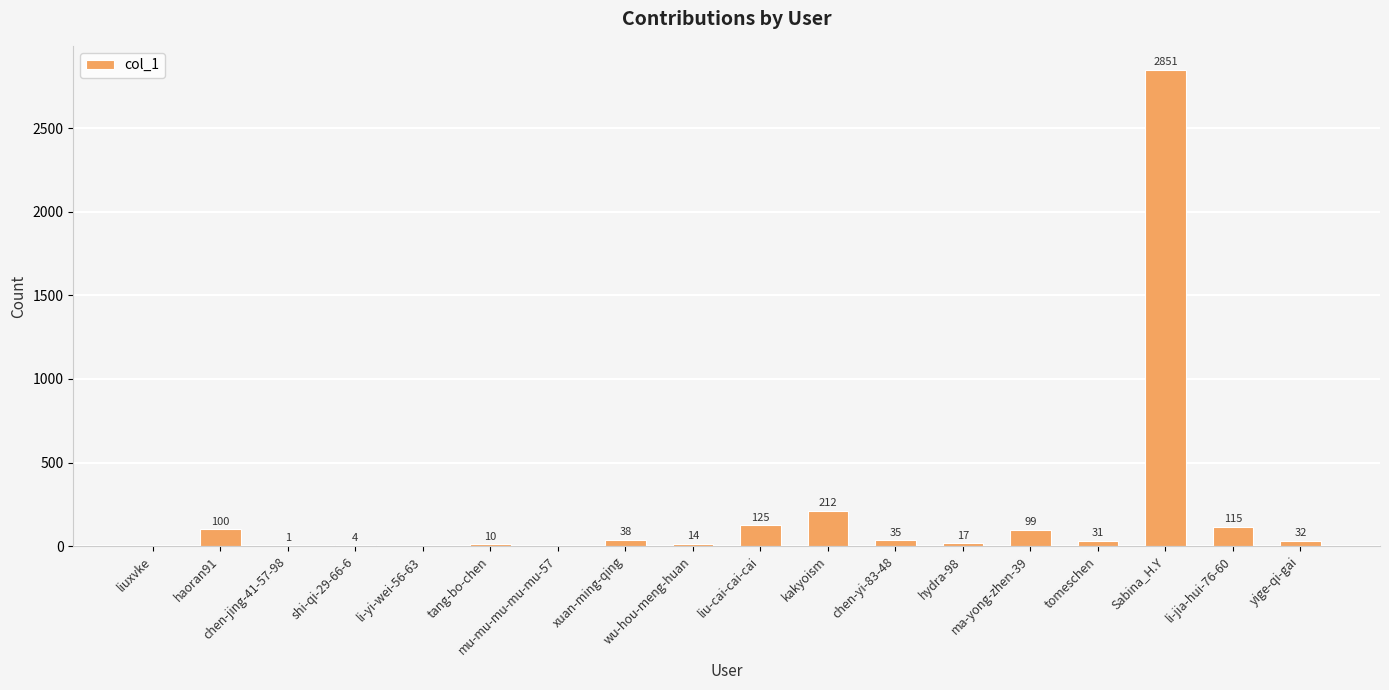

Approximately how many times larger is the value at tomeschen compared to xuan-ming-qing?

0.8